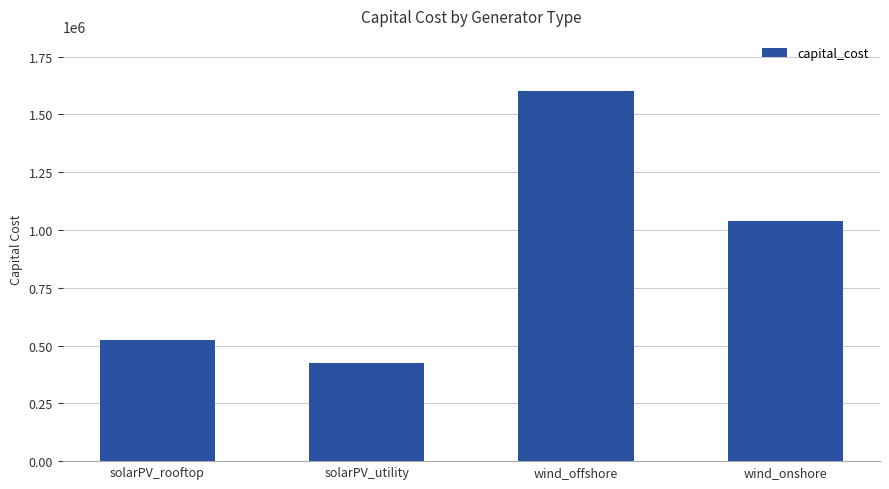

Is it true that the value at solarPV_utility is 141989?

False